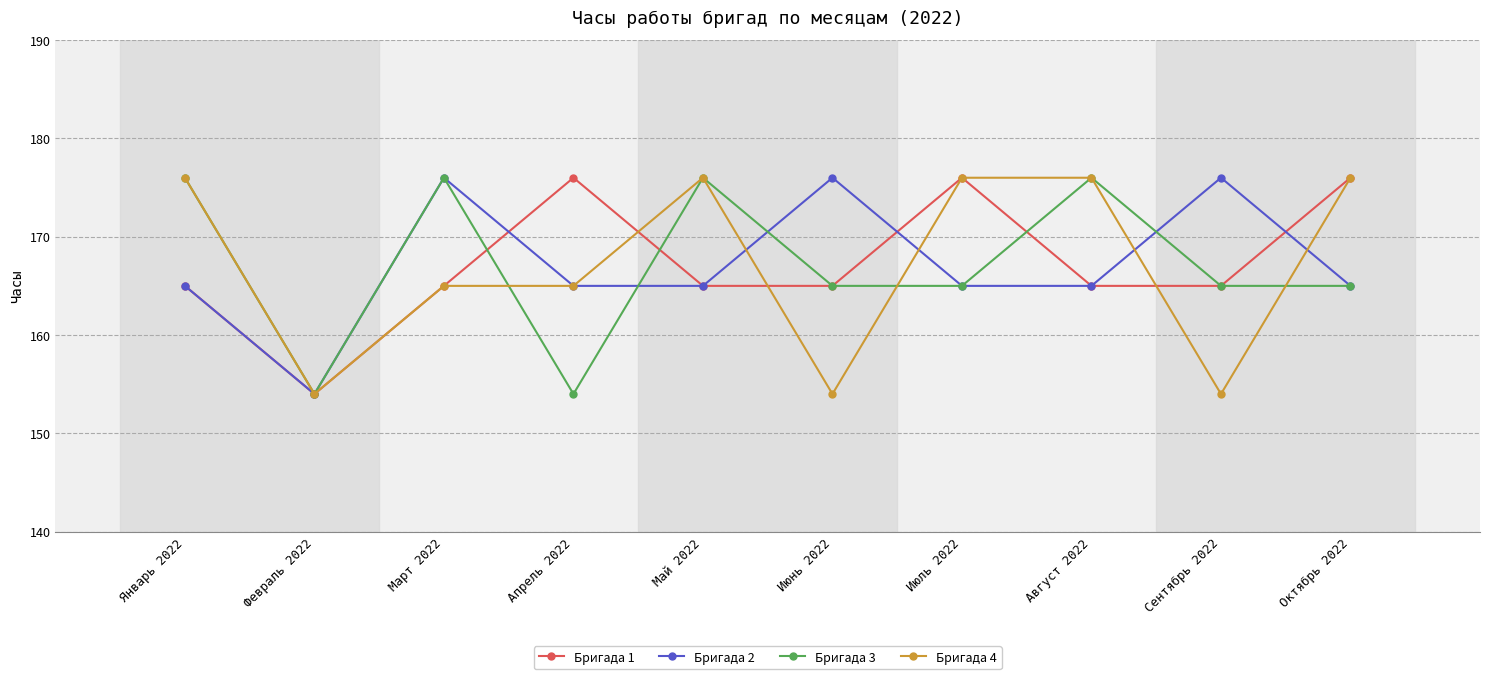

Reading left to right, extract all data points from this chart.

Бригада 1: Январь 2022=165	Февраль 2022=154	Март 2022=165	Апрель 2022=176	Май 2022=165	Июнь 2022=165	Июль 2022=176	Август 2022=165	Сентябрь 2022=165	Октябрь 2022=176
Бригада 2: Январь 2022=165	Февраль 2022=154	Март 2022=176	Апрель 2022=165	Май 2022=165	Июнь 2022=176	Июль 2022=165	Август 2022=165	Сентябрь 2022=176	Октябрь 2022=165
Бригада 3: Январь 2022=176	Февраль 2022=154	Март 2022=176	Апрель 2022=154	Май 2022=176	Июнь 2022=165	Июль 2022=165	Август 2022=176	Сентябрь 2022=165	Октябрь 2022=165
Бригада 4: Январь 2022=176	Февраль 2022=154	Март 2022=165	Апрель 2022=165	Май 2022=176	Июнь 2022=154	Июль 2022=176	Август 2022=176	Сентябрь 2022=154	Октябрь 2022=176